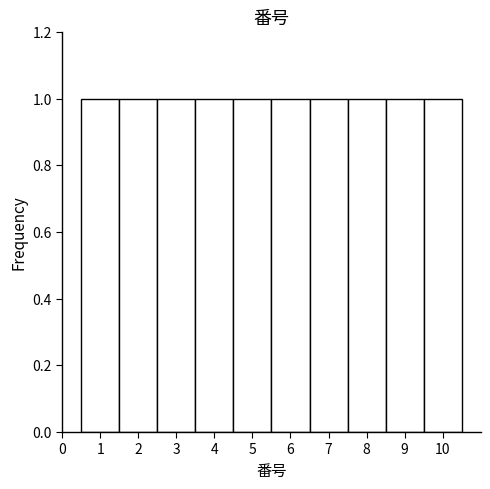

What is the height of the bar covering 1.5 to 2.5 on the x-axis? The values are not printed on the chart, so give them approximately, as read against the axis.

1